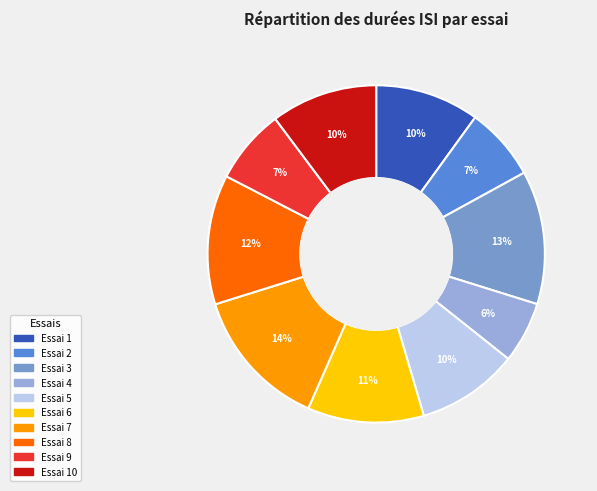

Is there a majority slice in this chart?

No